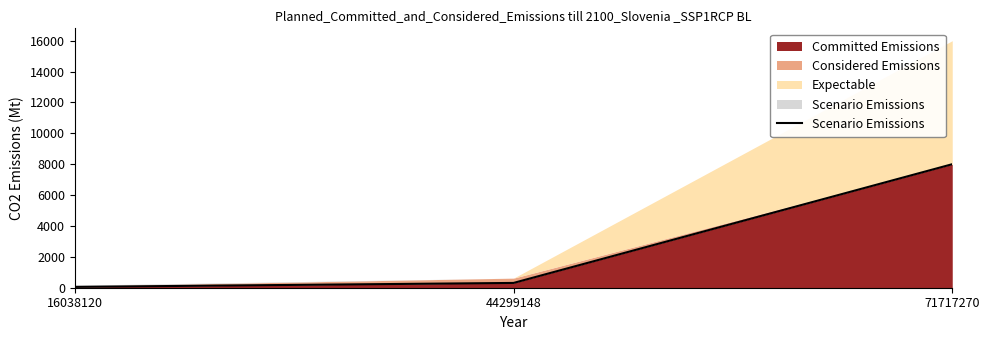

What is the greatest value displayed?

8000